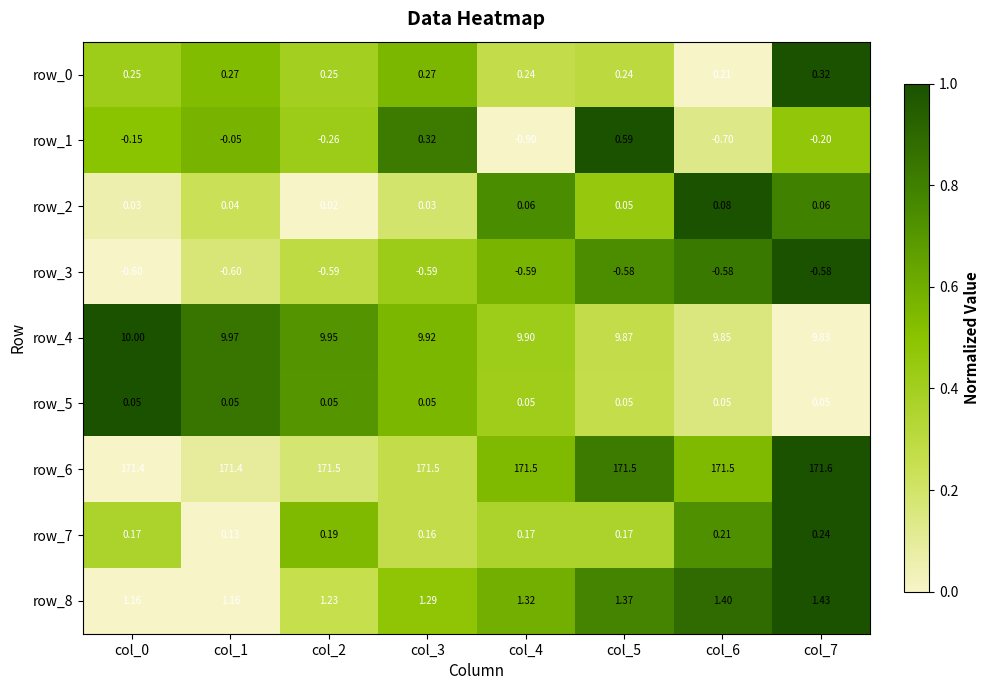

At which category is the sum across all series the highest?

col_5